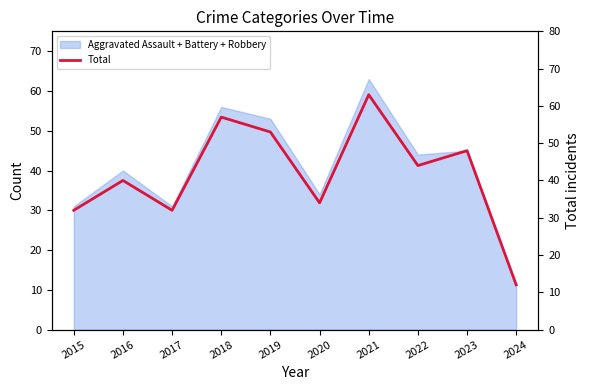

The chart shows a value of 88 at 2019. True or false?

False